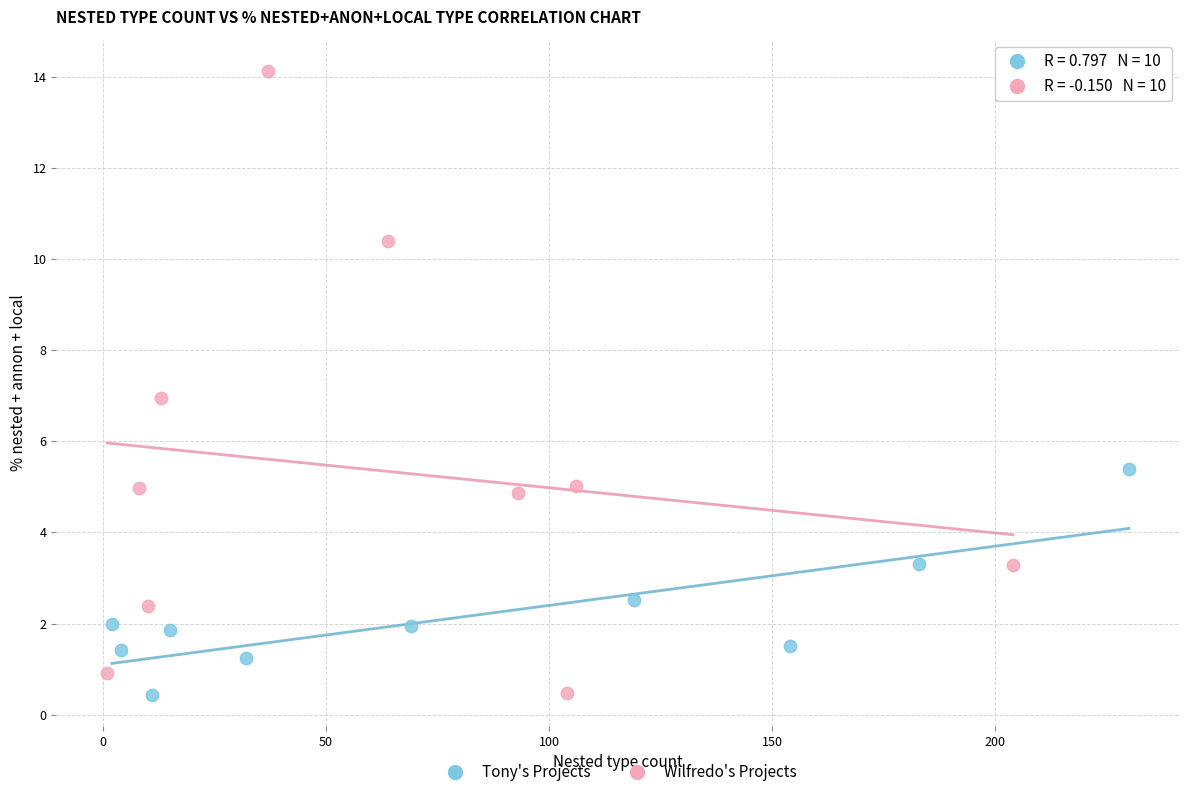

Which series reaches the maximum Y coordinate?

Wilfredo's Projects